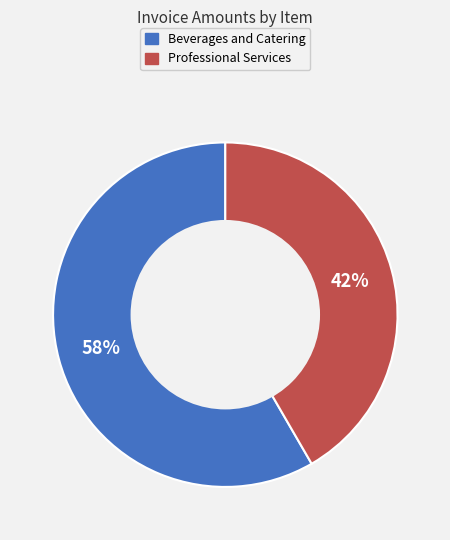

True or false: Beverages and Catering accounts for 69% of the total.

False